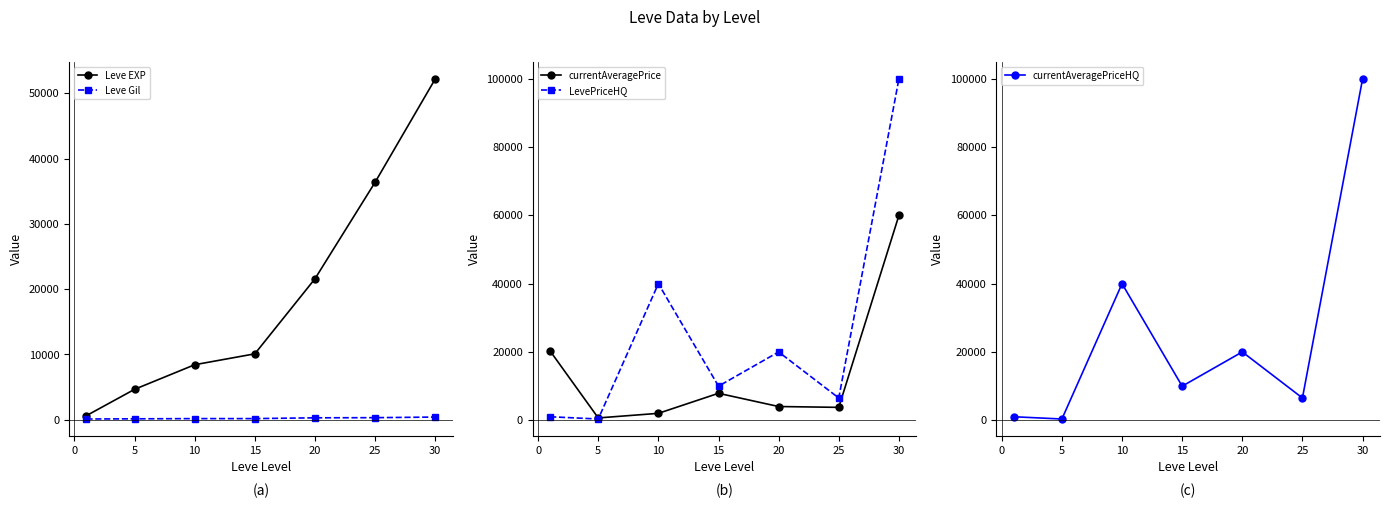

How many lines are shown in the chart?

5